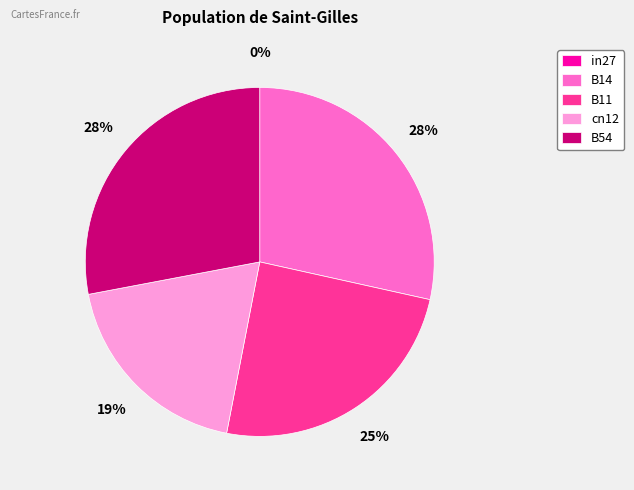

To the nearest percent, what portion does B54 represent?

28%